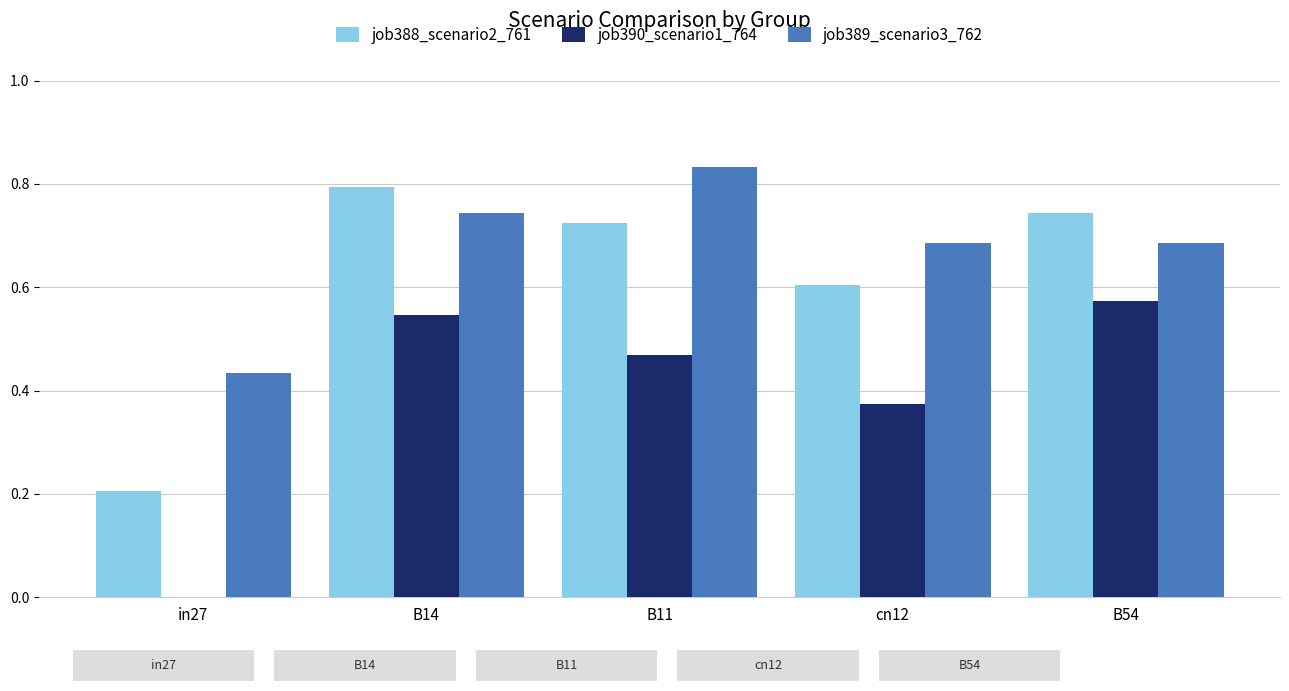

Count the number of data series in this chart.

3